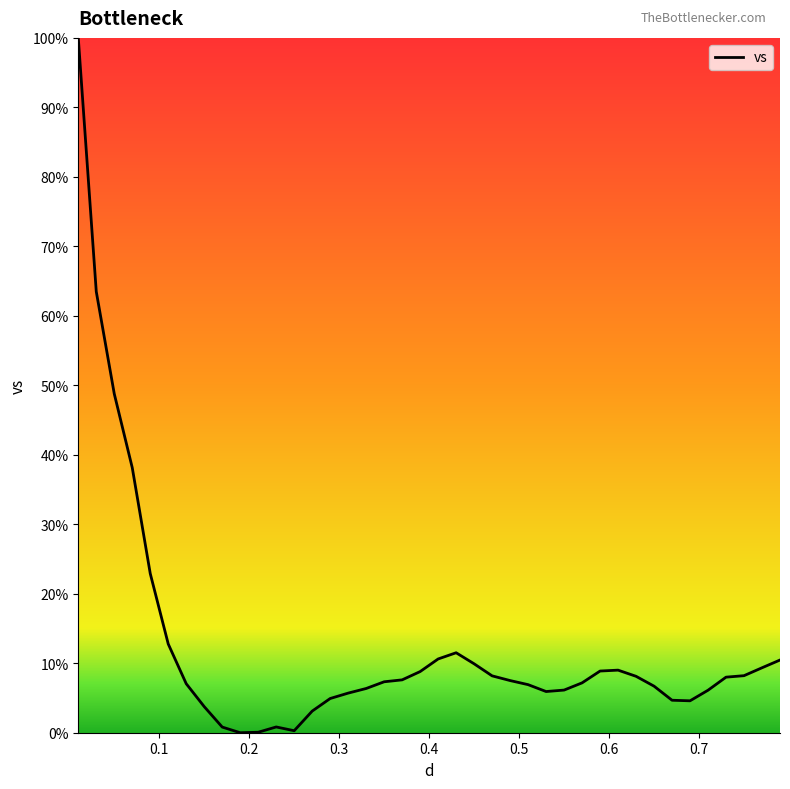

What is the difference between the second highest and second lowest values?

63.4